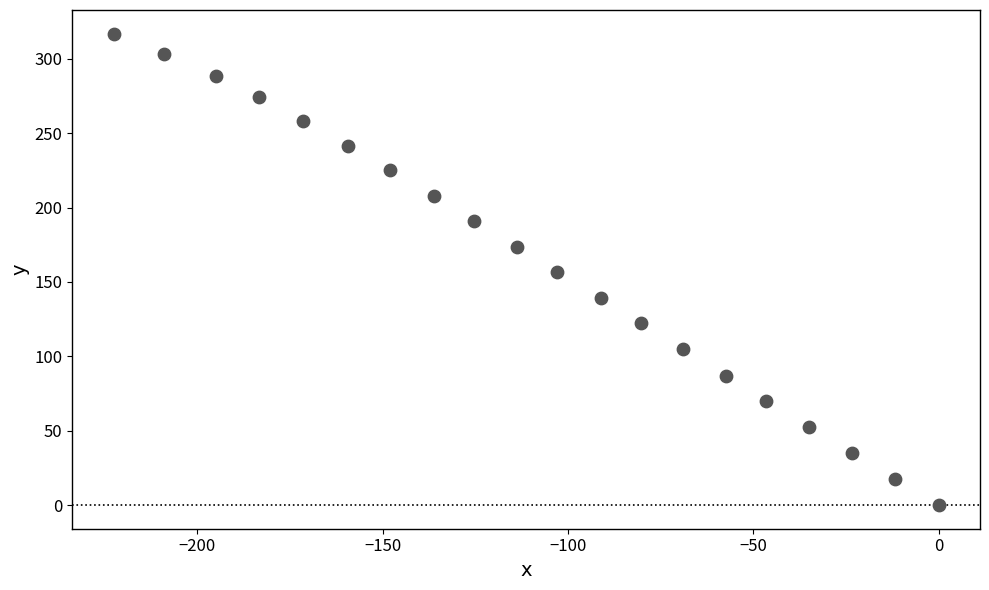

What is the range of X values (max minus min)?

222.5